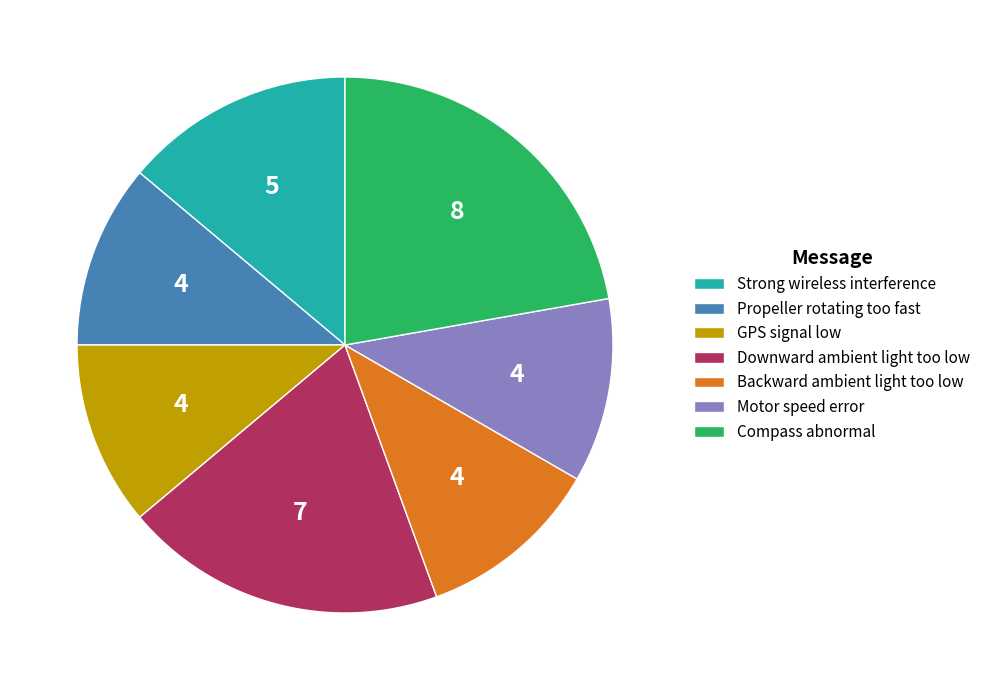

Between Downward ambient light too low and GPS signal low, which is larger?

Downward ambient light too low